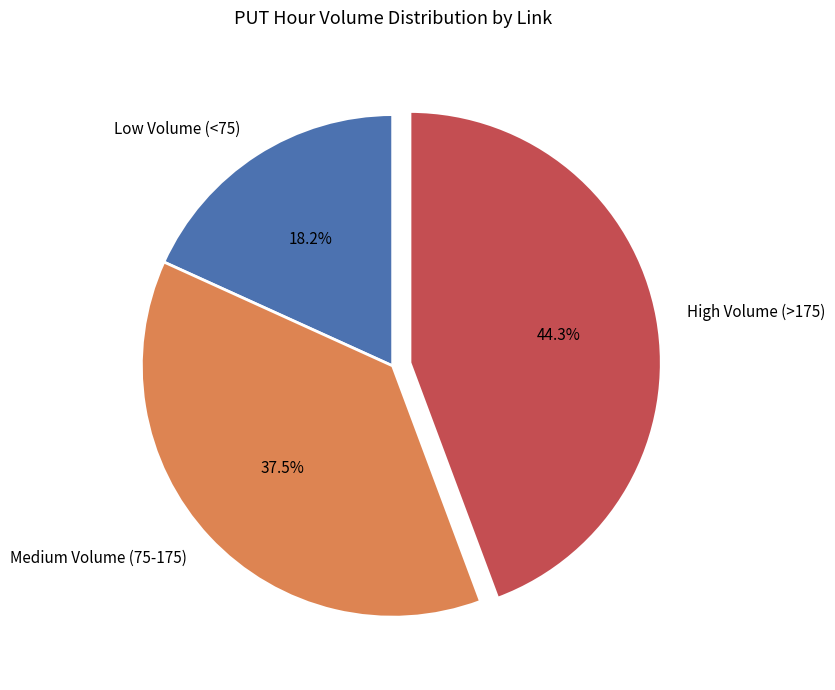

Rank the categories by value from highest to lowest.

High Volume (>175), Medium Volume (75-175), Low Volume (<75)